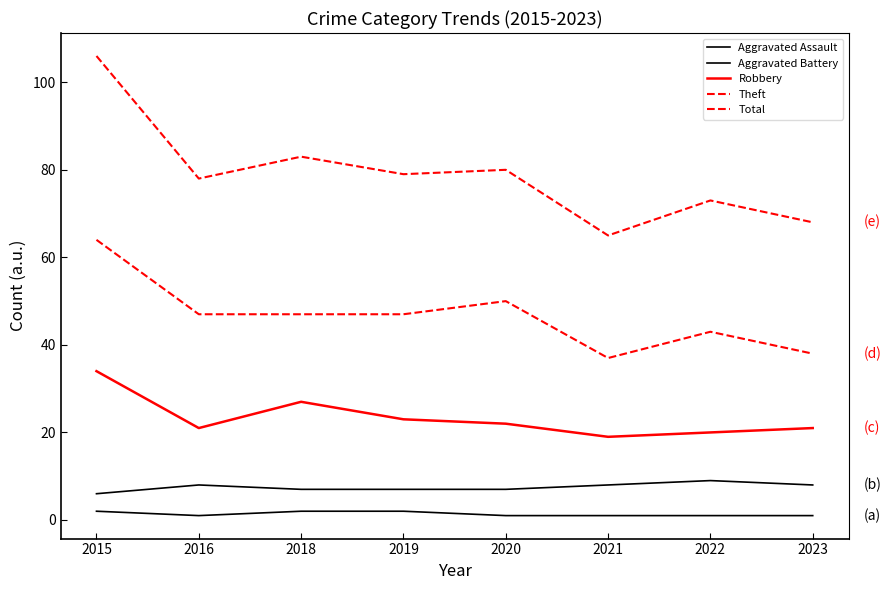

Reading left to right, extract all data points from this chart.

Aggravated Assault: 2	1	2	2	1	1	1	1
Aggravated Battery: 6	8	7	7	7	8	9	8
Robbery: 34	21	27	23	22	19	20	21
Theft: 64	47	47	47	50	37	43	38
Total: 106	78	83	79	80	65	73	68